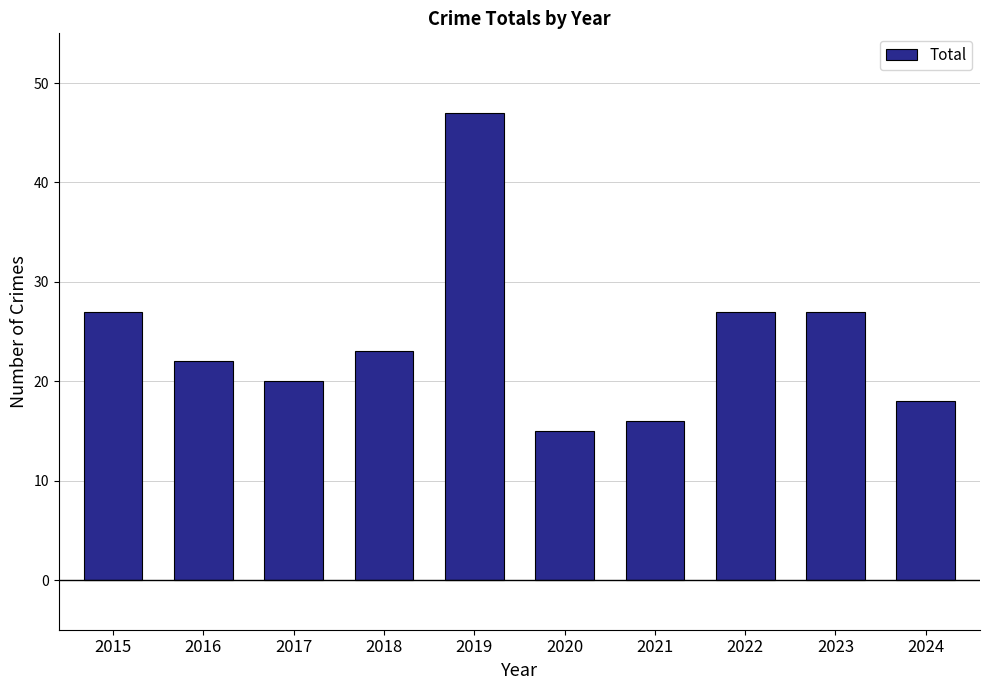

The value at 2022 is 7. True or false?

False